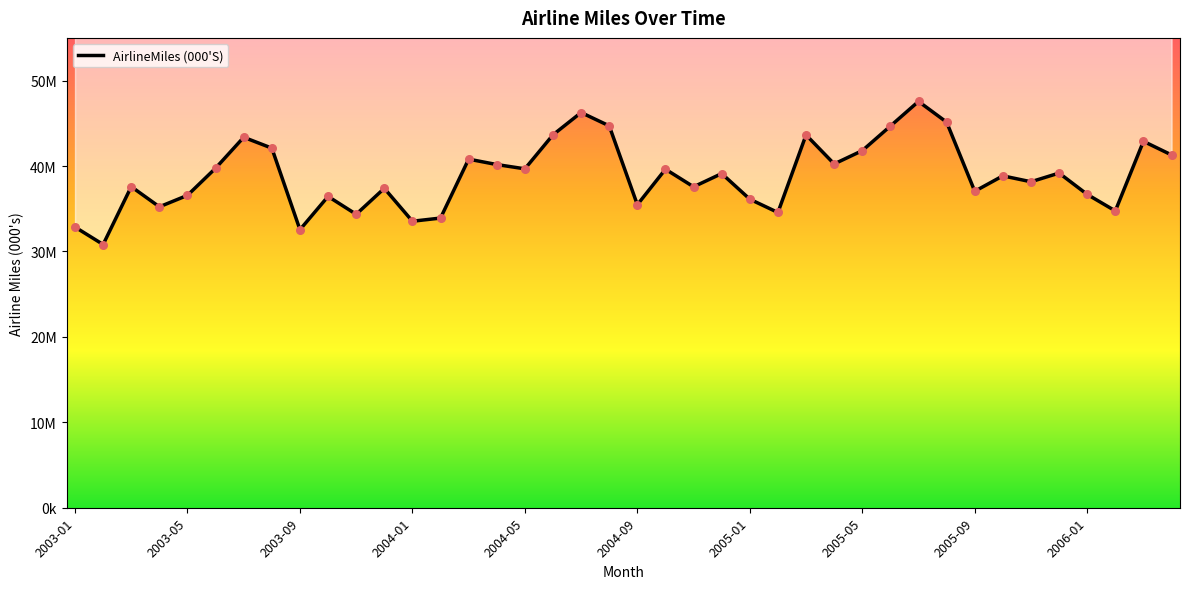

What is the change in value from 2004-07 to 2005-01?

-10144561